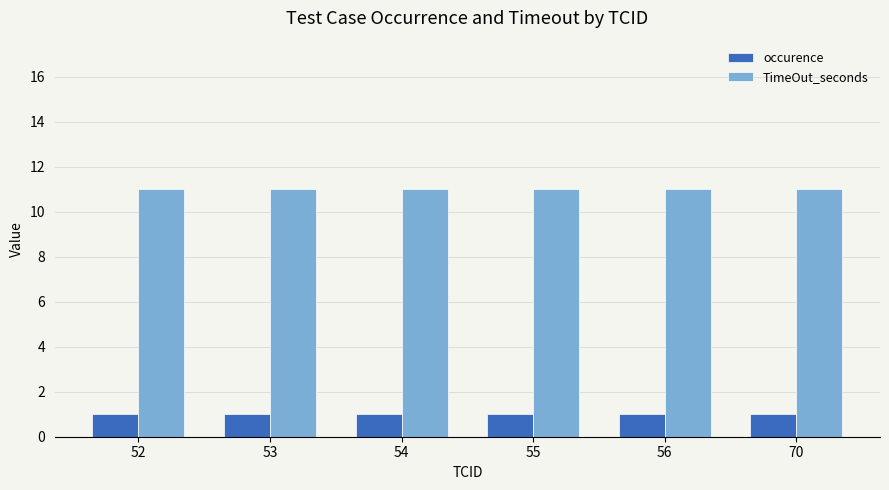

At how many categories does at least one series exceed 2?

6